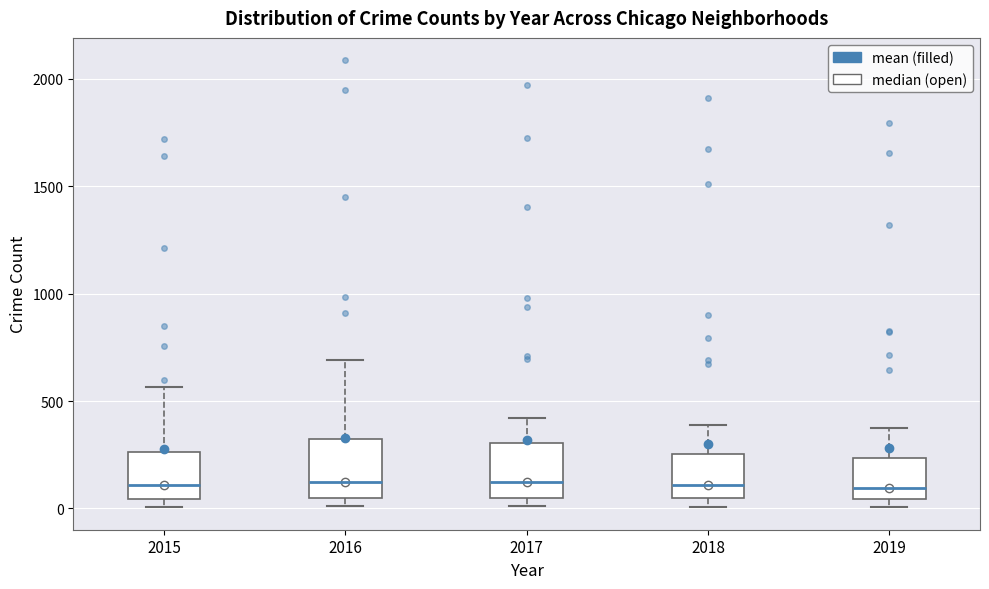

Reading left to right, transcribe this box plot: for each box, give where its median line is, the range the box spans, and where its two whiskers end, as read against the y-axis. The values are not printed on the chart, so give them approximately, as read against the axis.

2015: median 100, box 50 to 250, whiskers 0 to 550
2016: median 150, box 50 to 300, whiskers 0 to 700
2017: median 100, box 50 to 300, whiskers 0 to 400
2018: median 100, box 50 to 250, whiskers 0 to 400
2019: median 100, box 50 to 250, whiskers 0 to 400